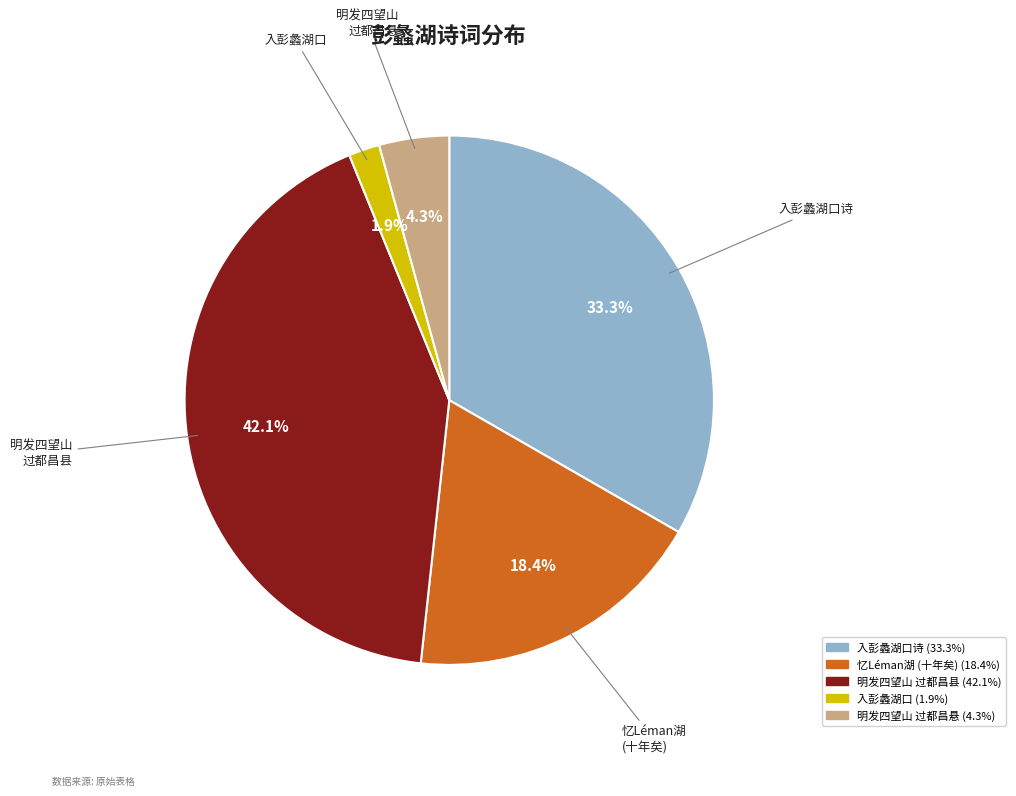

Is there any slice that represents more than half of the pie?

No